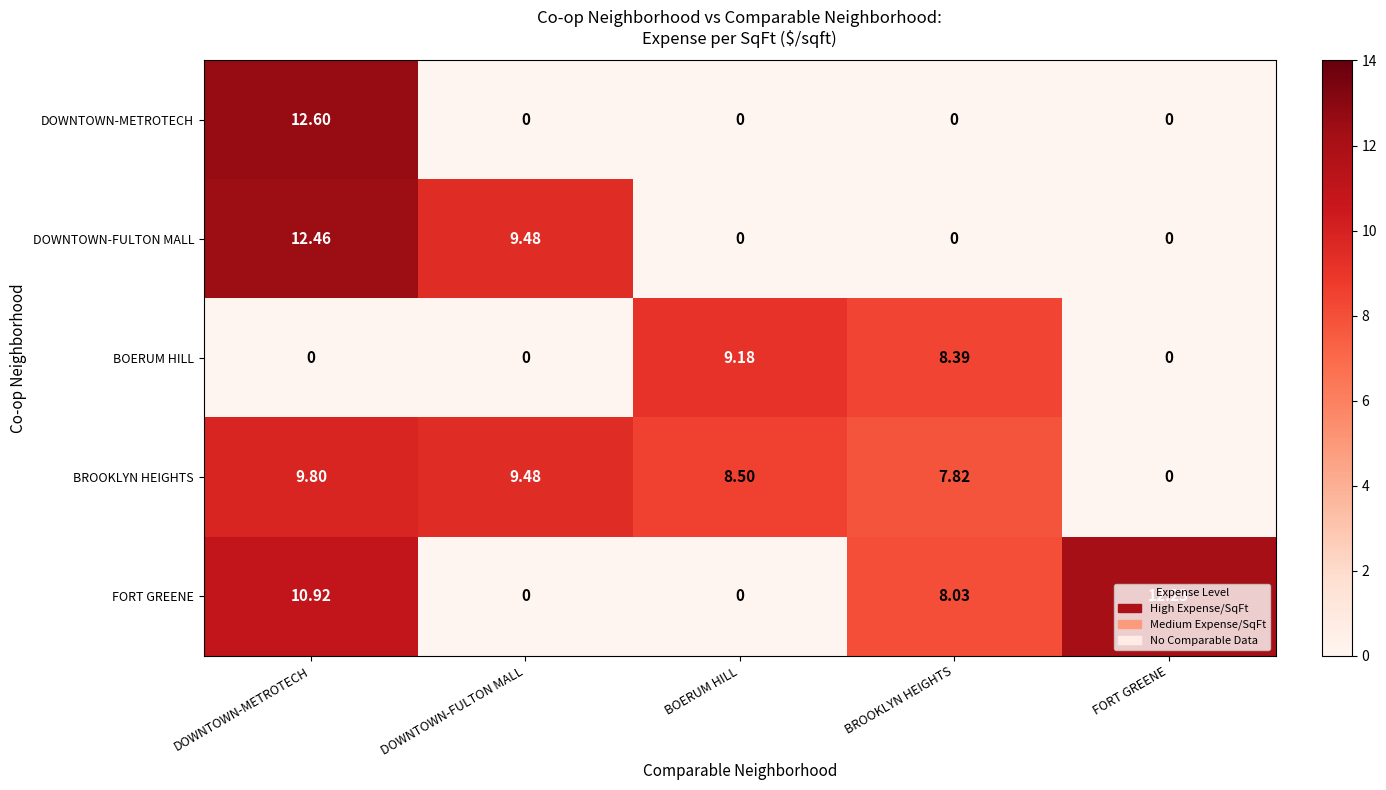

Rank the series by their maximum value, from highest to lowest.

DOWNTOWN-METROTECH, DOWNTOWN-FULTON MALL, FORT GREENE, BROOKLYN HEIGHTS, BOERUM HILL